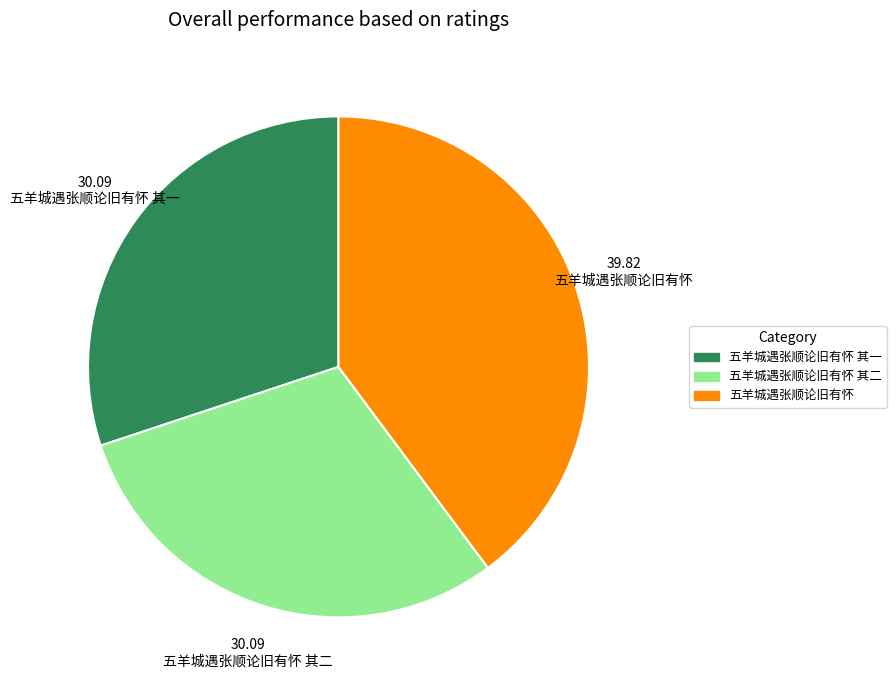

Do 五羊城遇张顺论旧有怀 其一 and 五羊城遇张顺论旧有怀 together represent more than half of the pie?

Yes